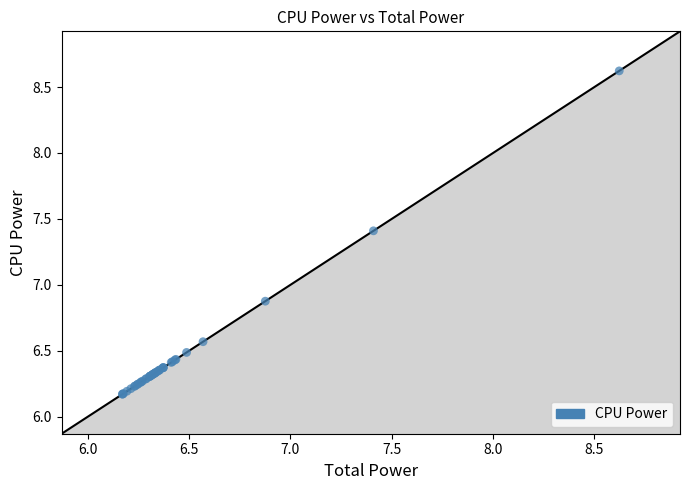

What Y value in the scatter plot is closest to 7?

6.9